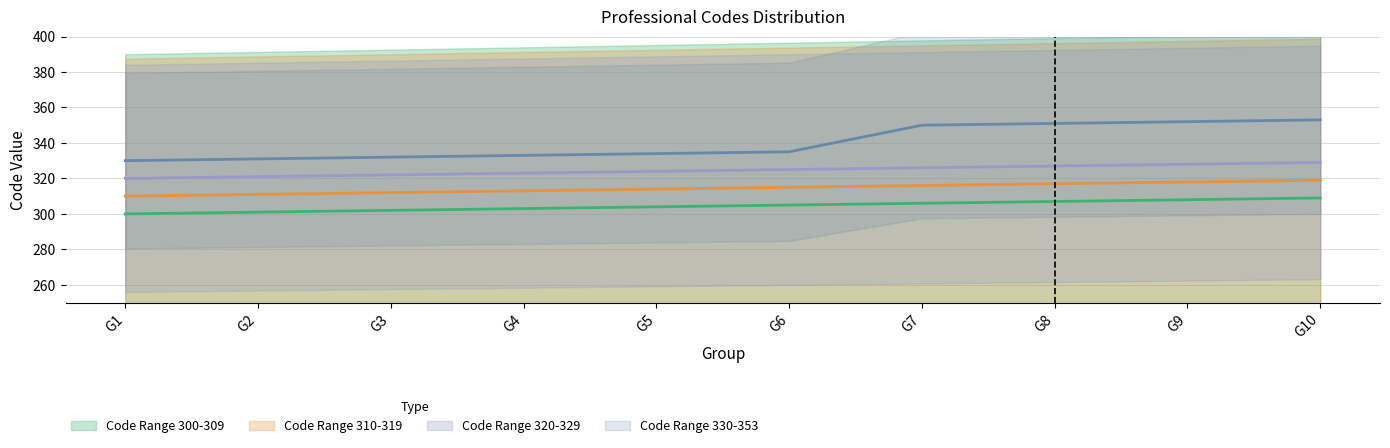

List the series in order of their overall mean, lowest first.

Code Range 300-309, Code Range 310-319, Code Range 320-329, Code Range 330-353